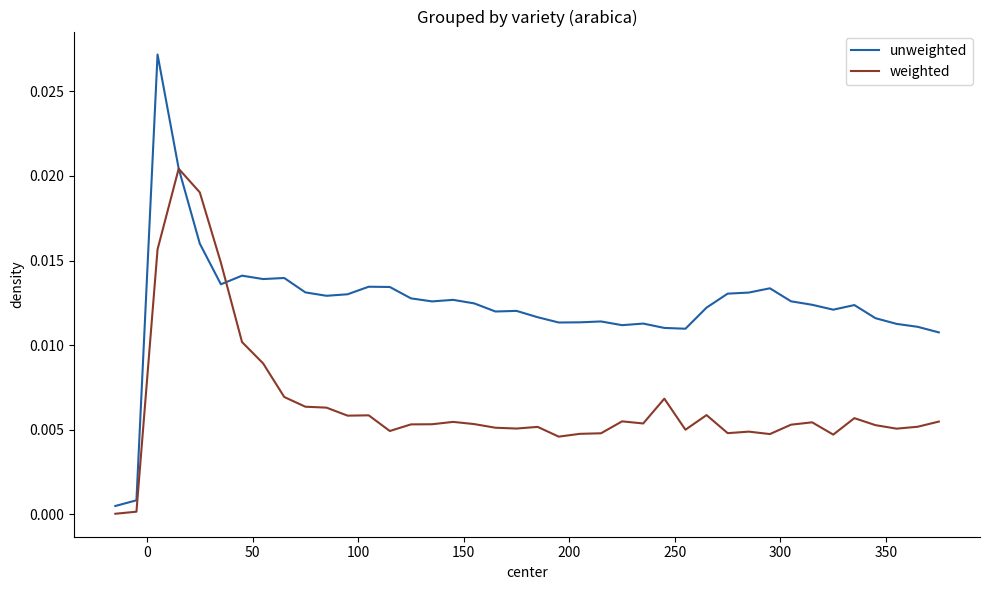

True or false: weighted and unweighted intersect in this chart.

True